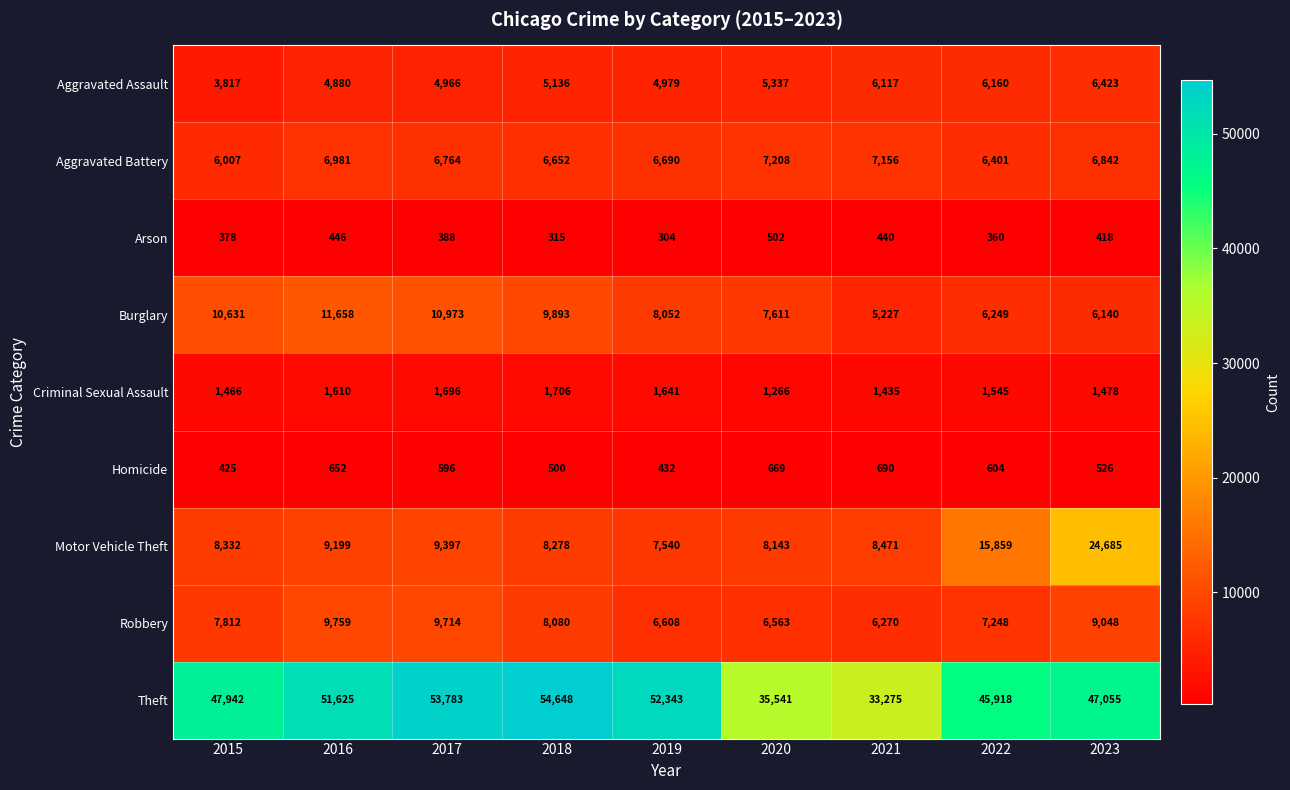

Which series changed the most between 2020 and 2022?

Theft